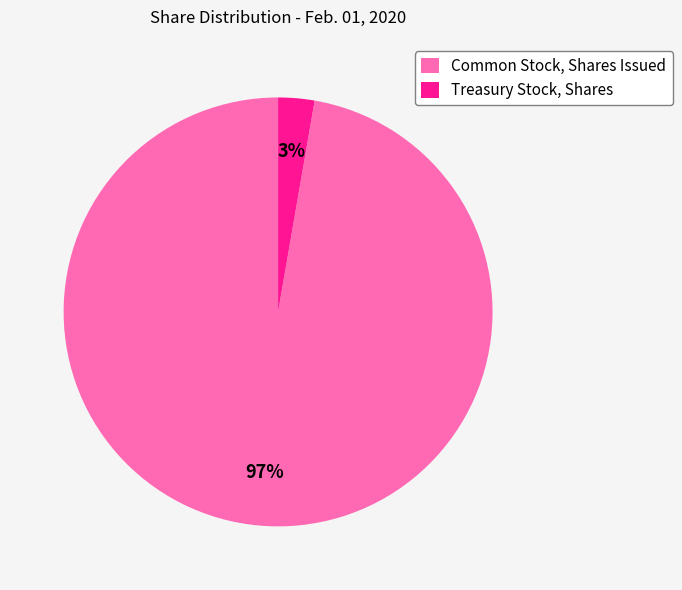

Do Common Stock, Shares Issued and Treasury Stock, Shares together represent more than half of the pie?

Yes